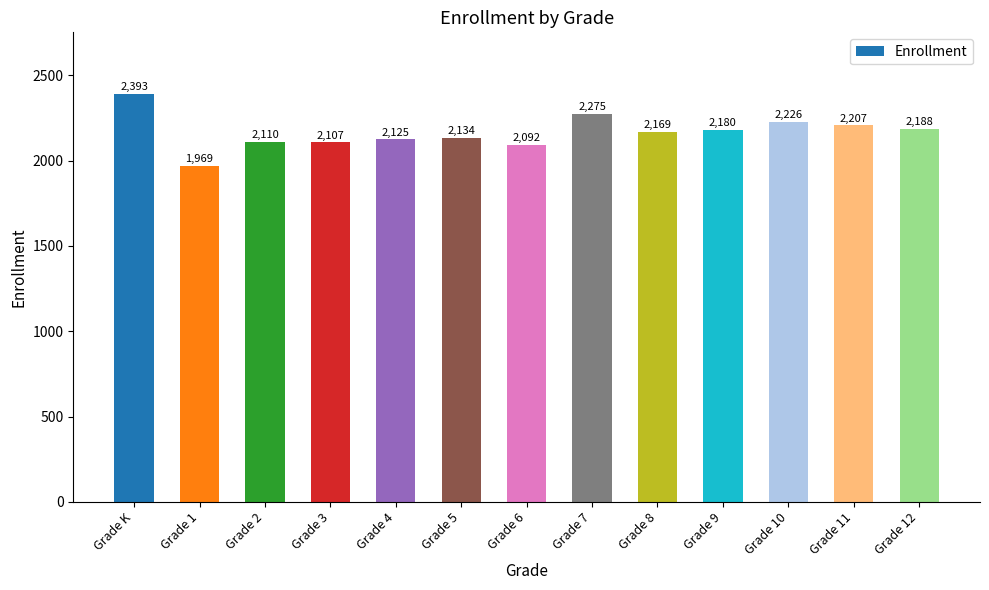

What is the maximum value shown in the chart?

2393